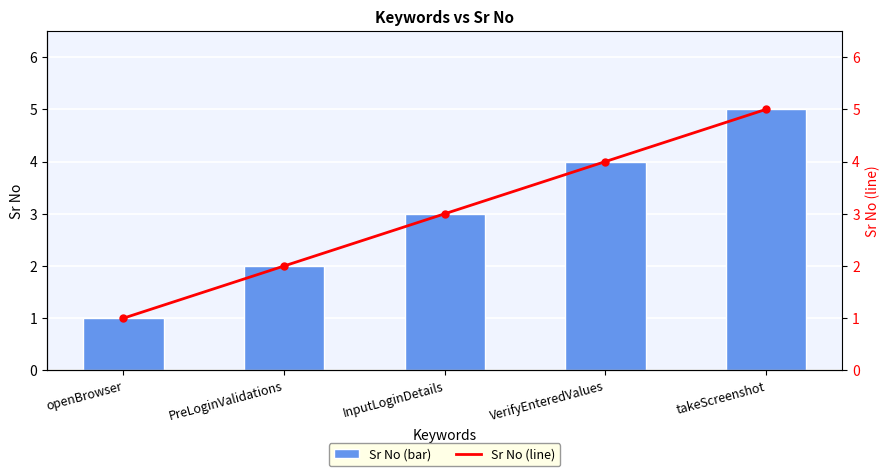

What is the average value of the Sr No (line) series?

3